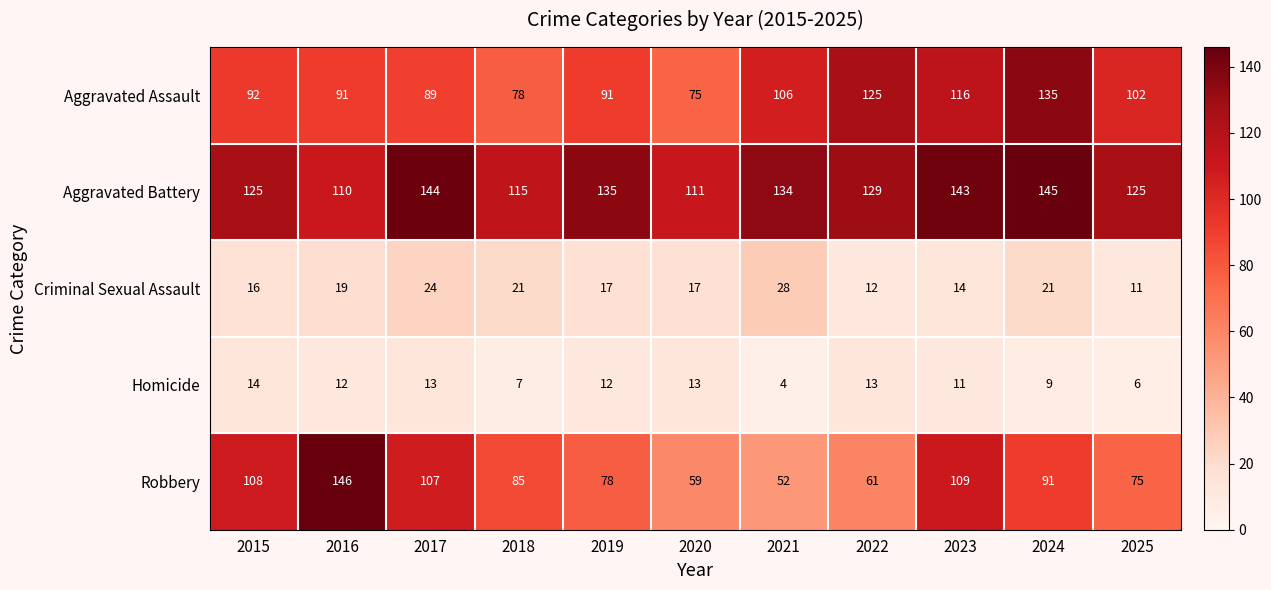

At how many categories does at least one series exceed 13?

11